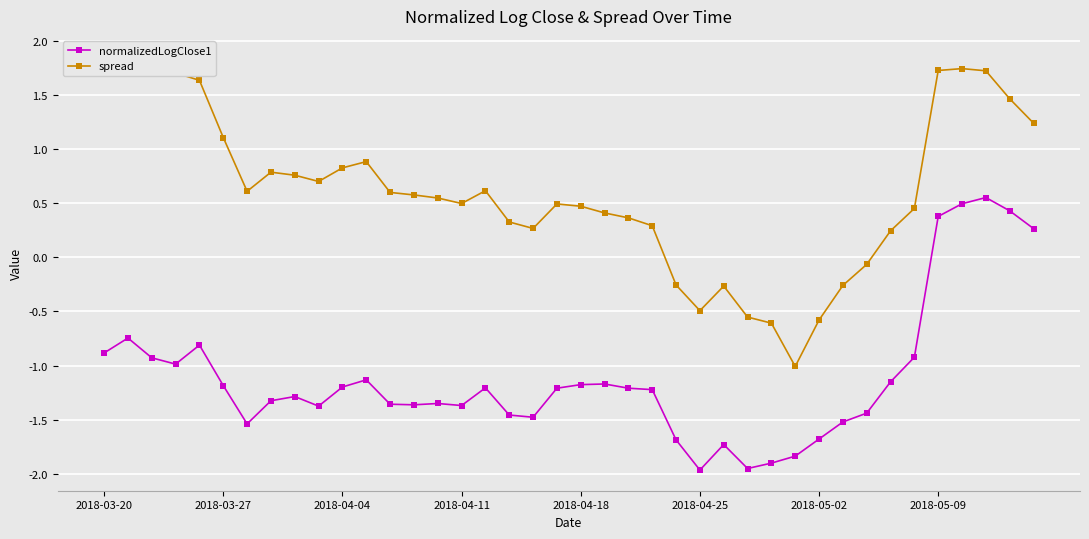

List the series in order of their peak value, lowest first.

normalizedLogClose1, spread